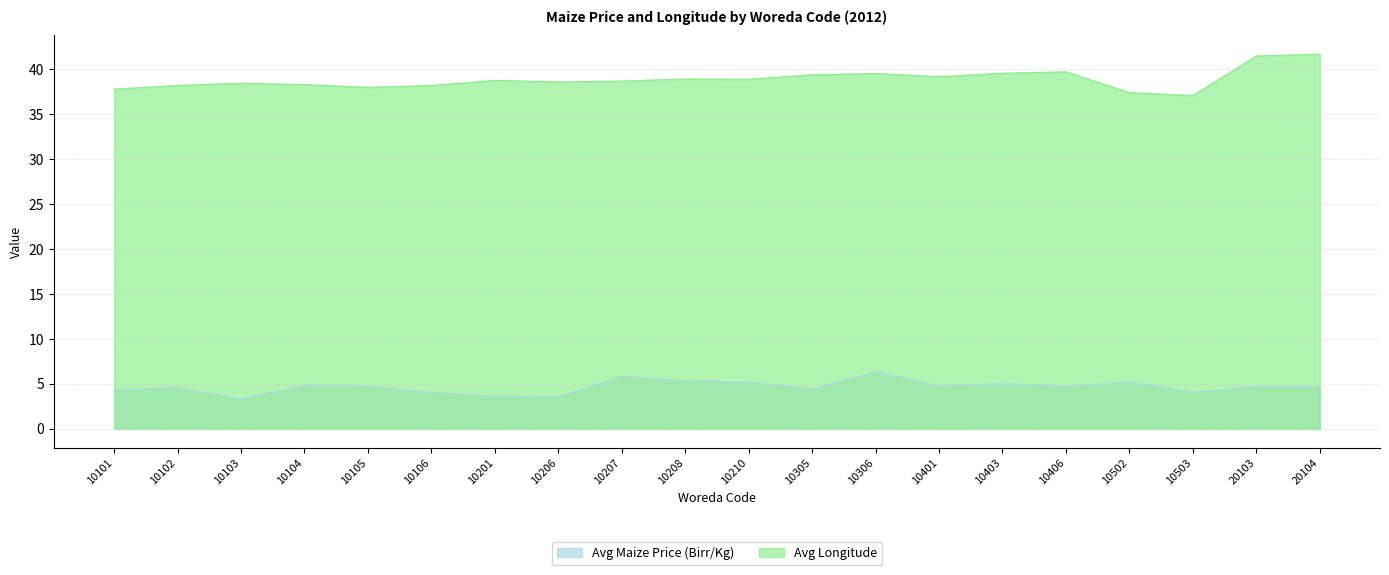

What is the sum of all Avg Longitude values?

777.7